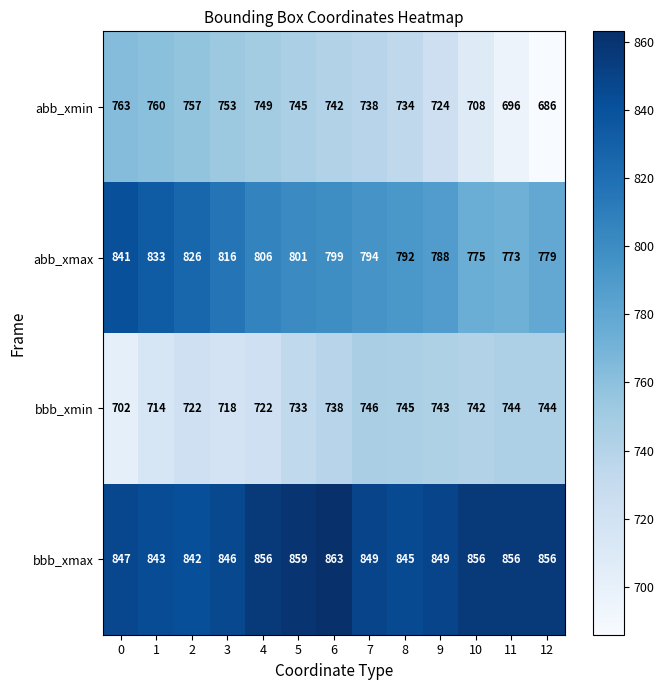

What is the sum of the abb_xmax values at 0 and 8?

1633